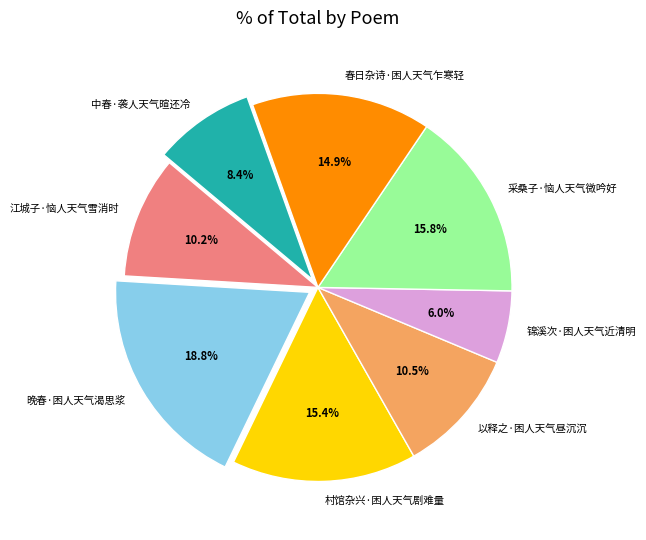

To the nearest percent, what is the difference between the 锦溪次·困人天气近清明 and 春日杂诗·困人天气乍寒轻 slice percentages?

9%